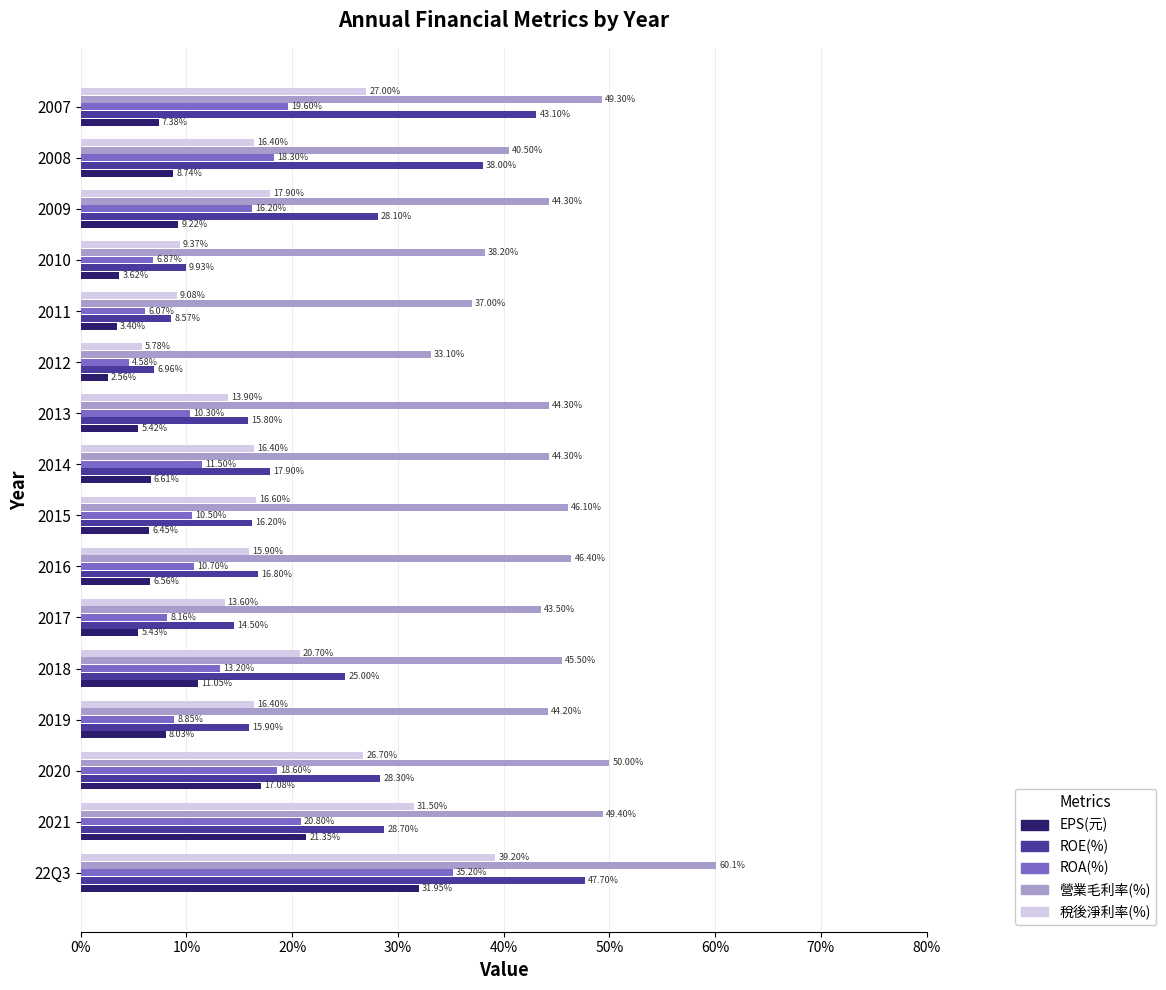

Which series has the largest range (max minus min)?

ROE(%)